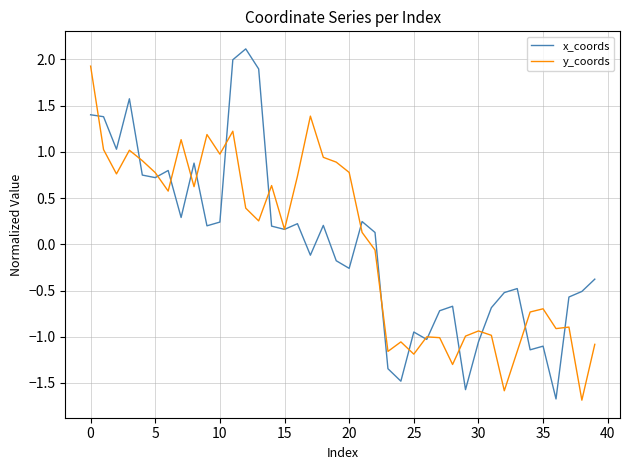

What is the smallest value displayed?

-1.7